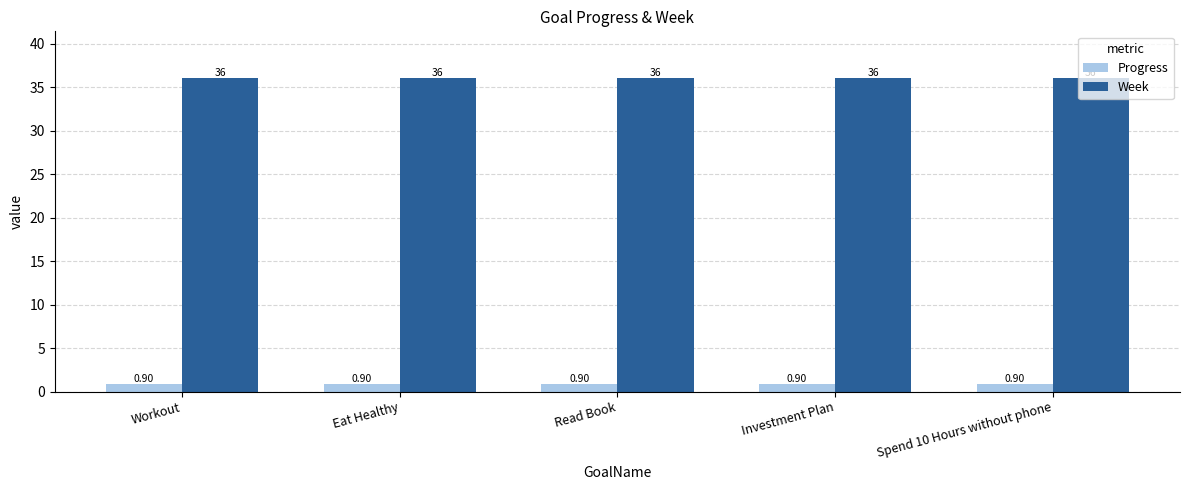

Is the value of Week at Investment Plan greater than the value of Progress at Eat Healthy?

Yes